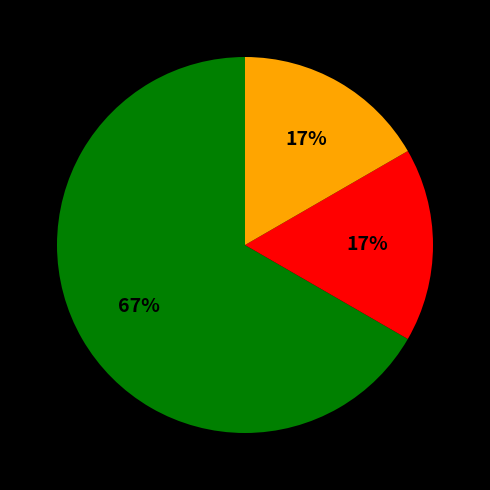

To the nearest percent, what is the difference between the largest and smallest slice percentages?

50%